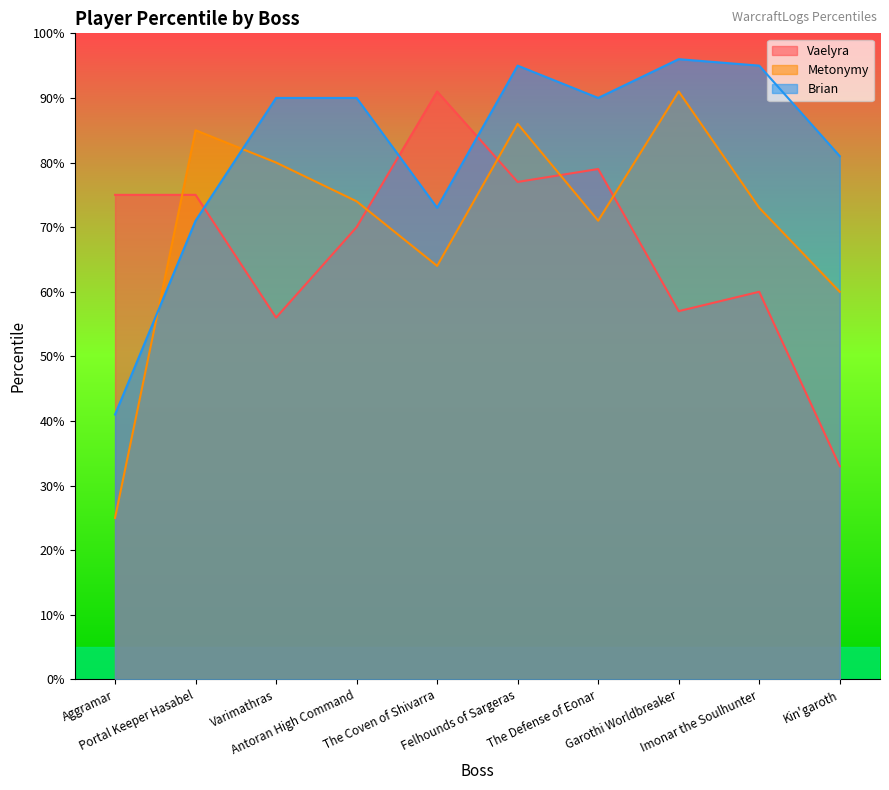

Is it true that Brian equals 90 at Varimathras?

True